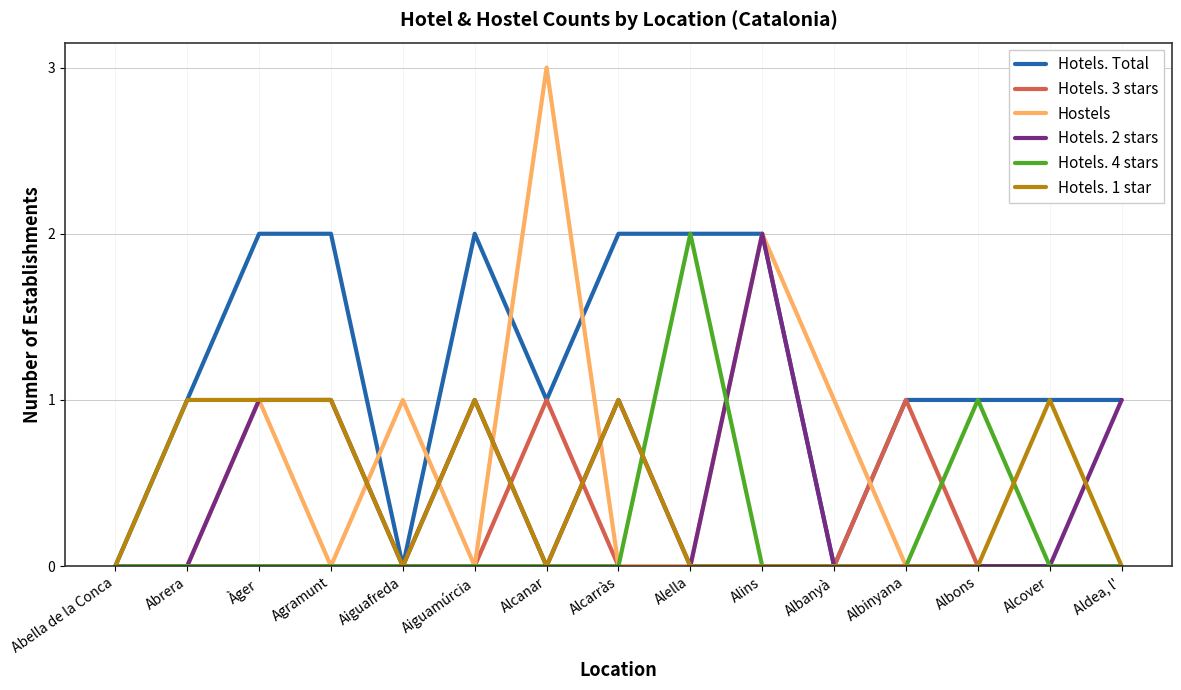

Is it true that Hotels. 3 stars equals 0 at Alcarràs?

True